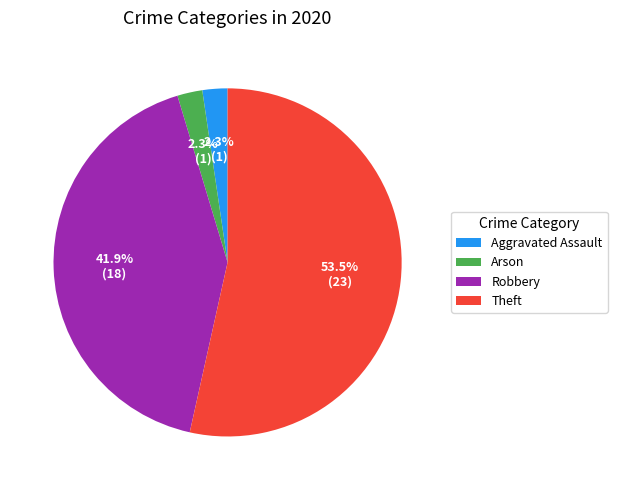

To the nearest percent, what is the average slice percentage?

25%